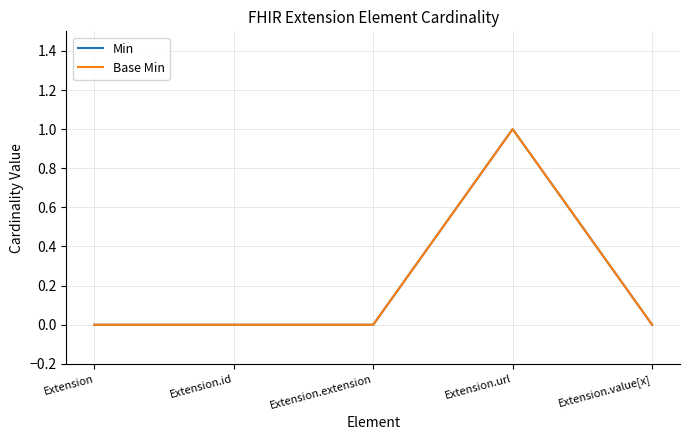

How many lines are shown in the chart?

2